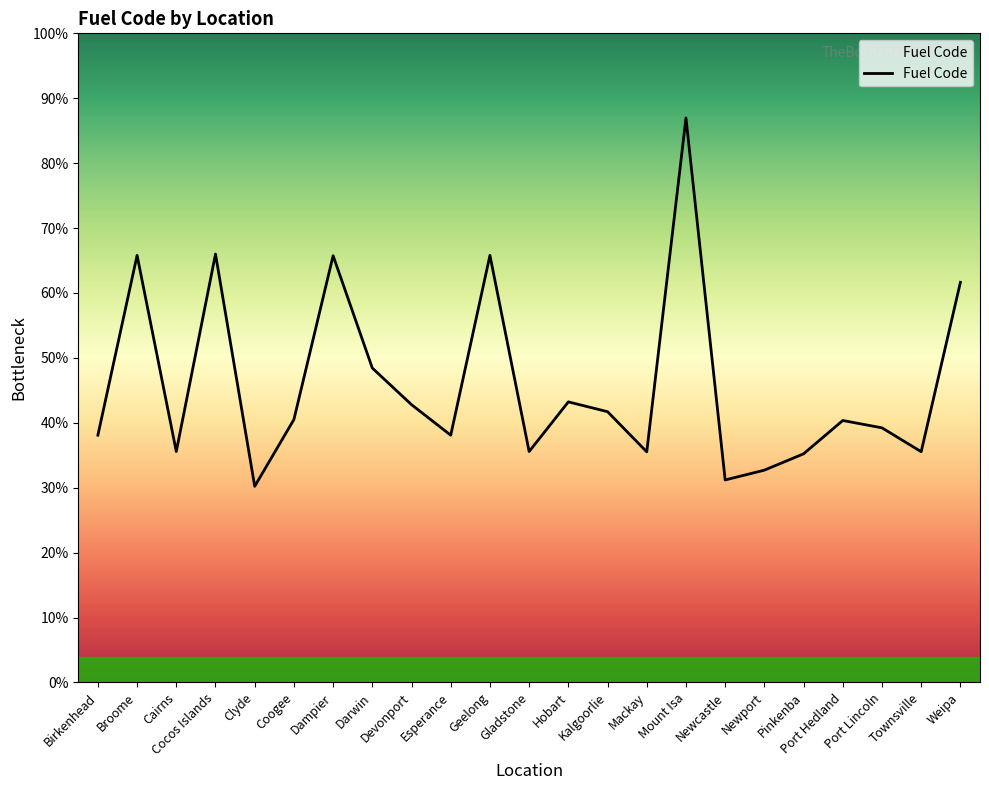

What is the label of the 10th point from the right?

Kalgoorlie